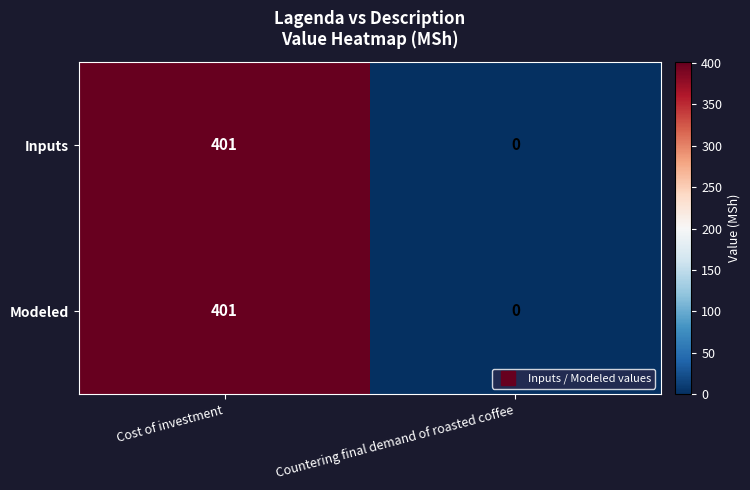

True or false: Inputs has a value of -208 at Countering final demand of roasted coffee.

False